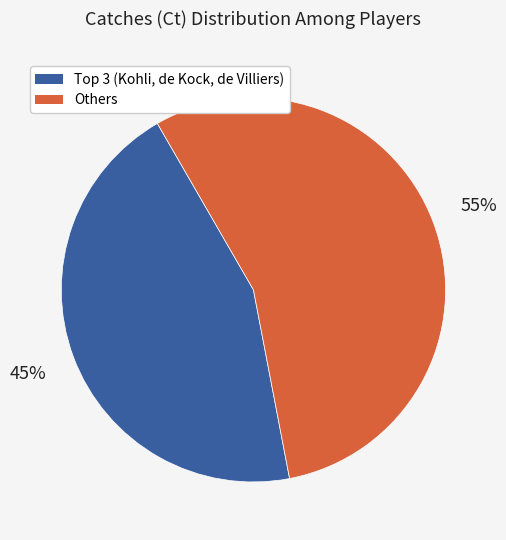

Count the number of slices in the pie.

2